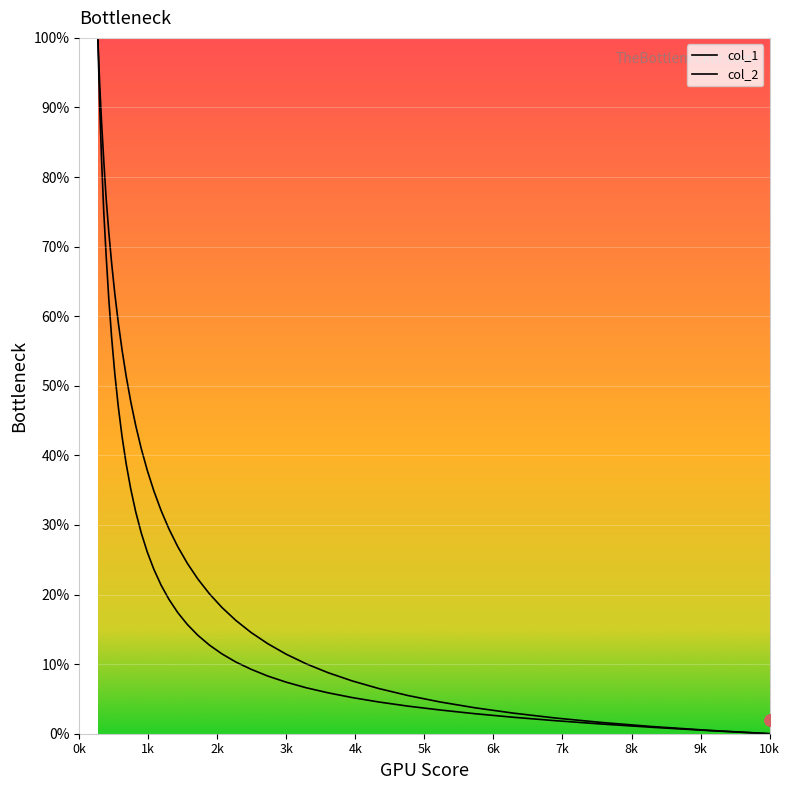

Which series reaches the minimum Y coordinate?

col_1